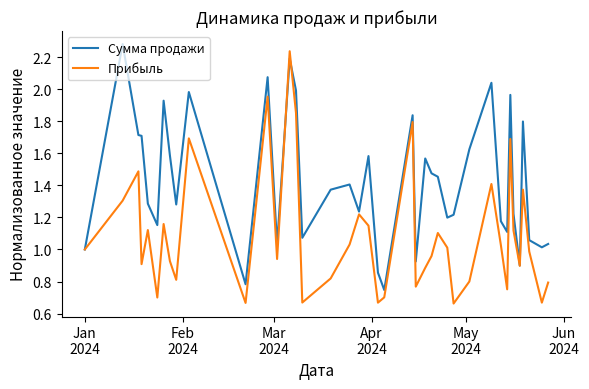

Which series has the largest total across all categories?

Сумма продажи